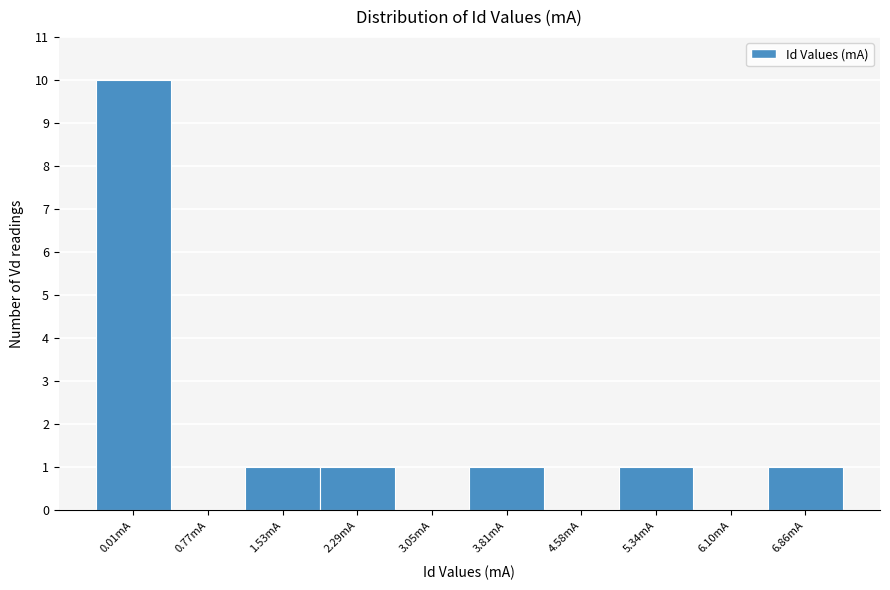

Reading left to right, what are all the values shown in this chart?

0.01mA=10	0.77mA=0	1.53mA=1	2.29mA=1	3.05mA=0	3.81mA=1	4.58mA=0	5.34mA=1	6.10mA=0	6.86mA=1